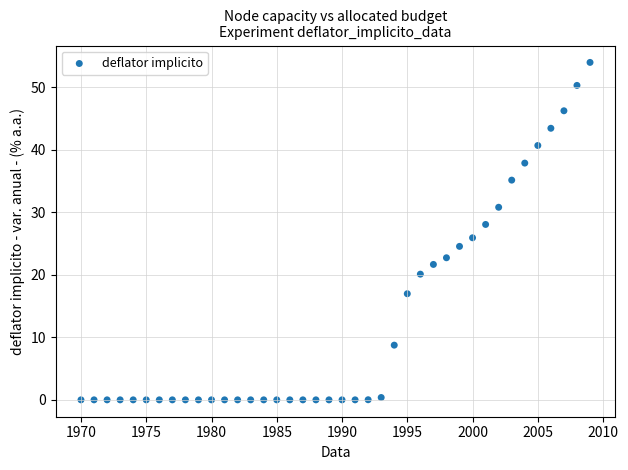

What is the range of X values (max minus min)?

39.0